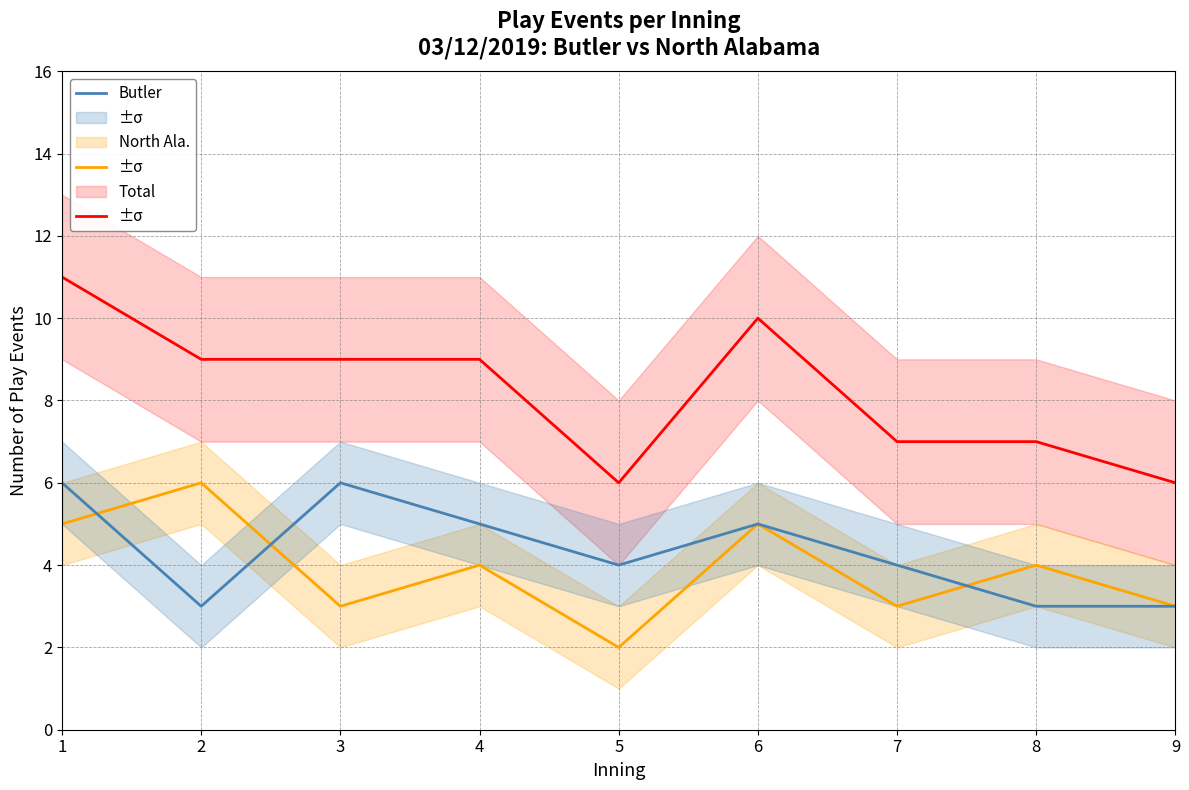

Reading left to right, list all the values displayed in this chart.

Total: 1=11	2=9	3=9	4=9	5=6	6=10	7=7	8=7	9=6
North Ala.: 1=5	2=6	3=3	4=4	5=2	6=5	7=3	8=4	9=3
Butler: 1=6	2=3	3=6	4=5	5=4	6=5	7=4	8=3	9=3